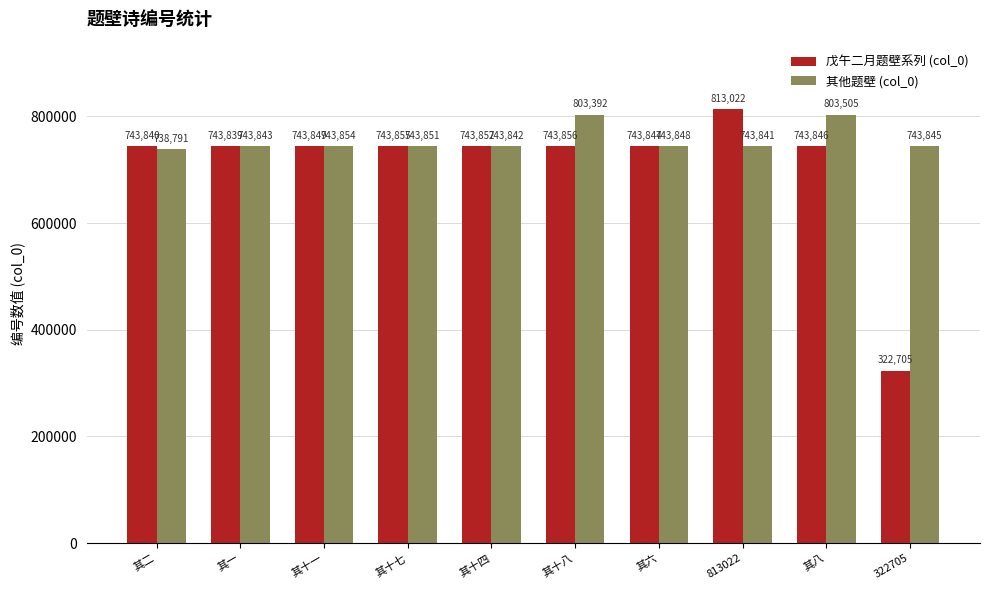

What is the spread (max minus min) of values at 其十八?

59536